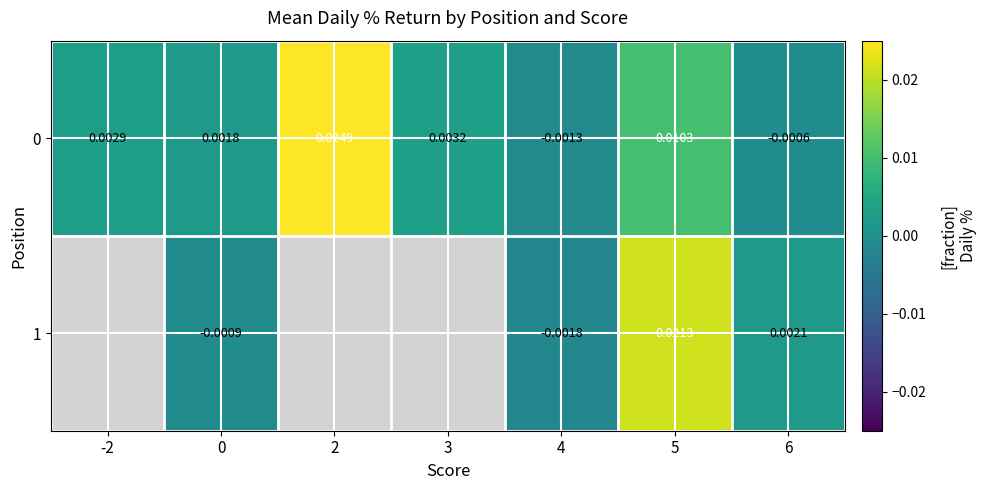

Is the value of 1 at 5 greater than the value of 0 at 3?

Yes